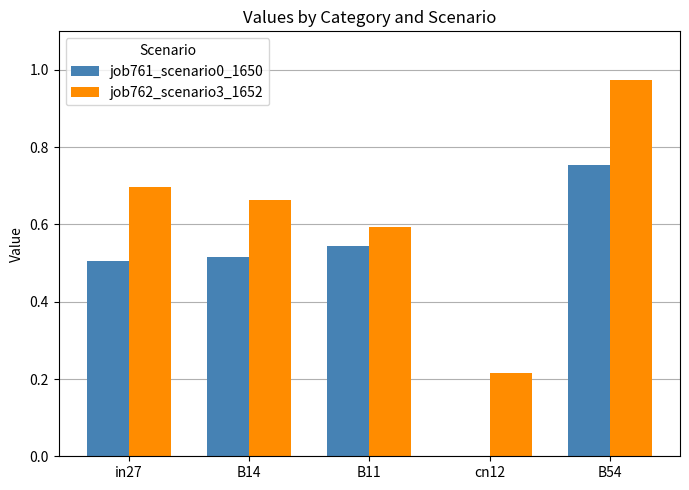

Which series has the largest total across all categories?

job762_scenario3_1652